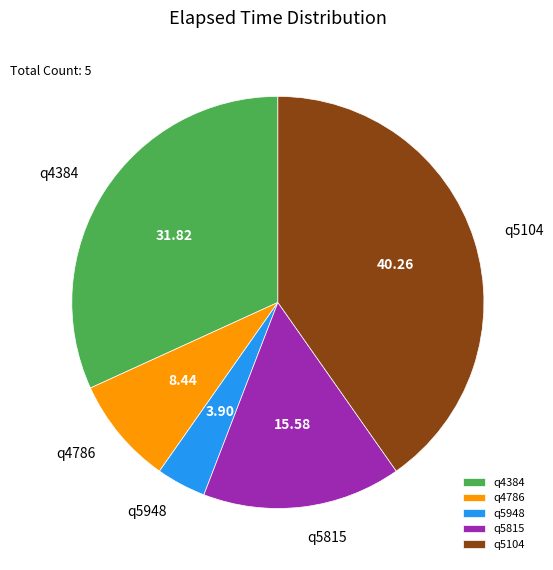

Does q4786 represent more than half of the total?

No